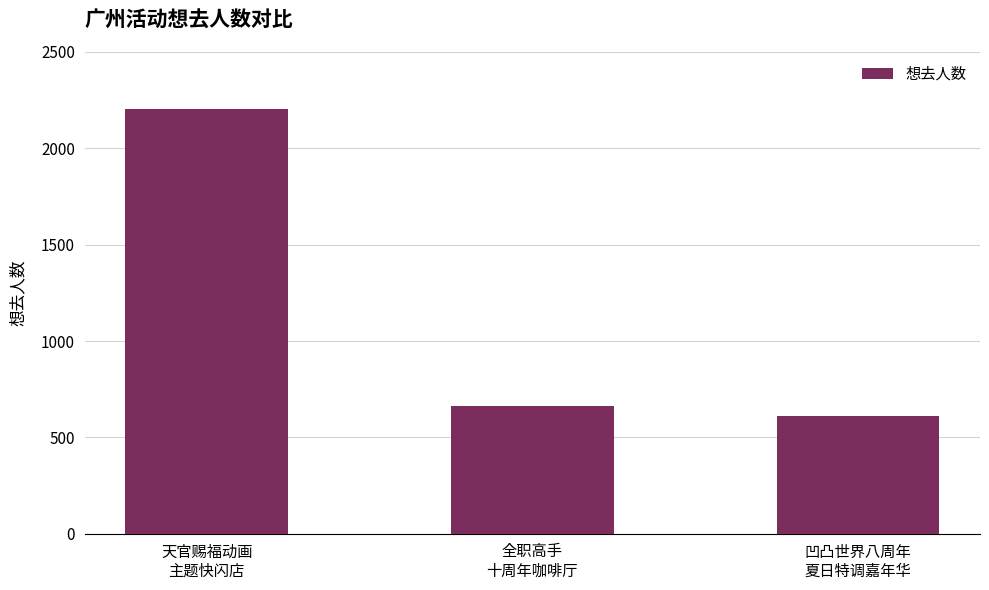

Which has a higher value, 全职高手
十周年咖啡厅 or 天官赐福动画
主题快闪店?

天官赐福动画
主题快闪店